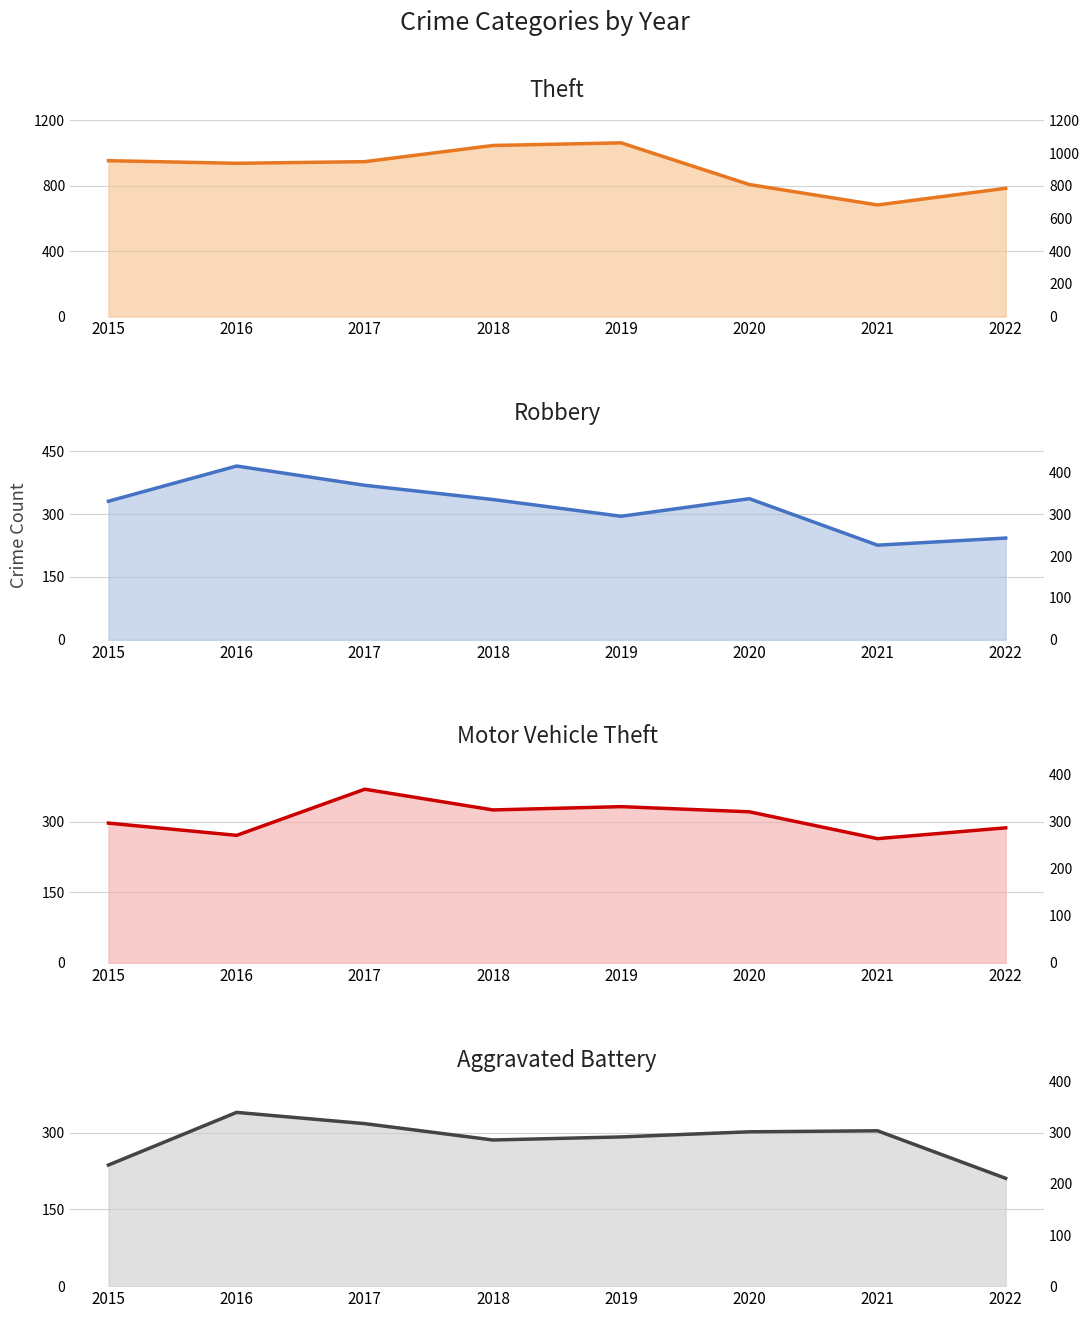

True or false: Motor Vehicle Theft (line) and Robbery (line) intersect in this chart.

True